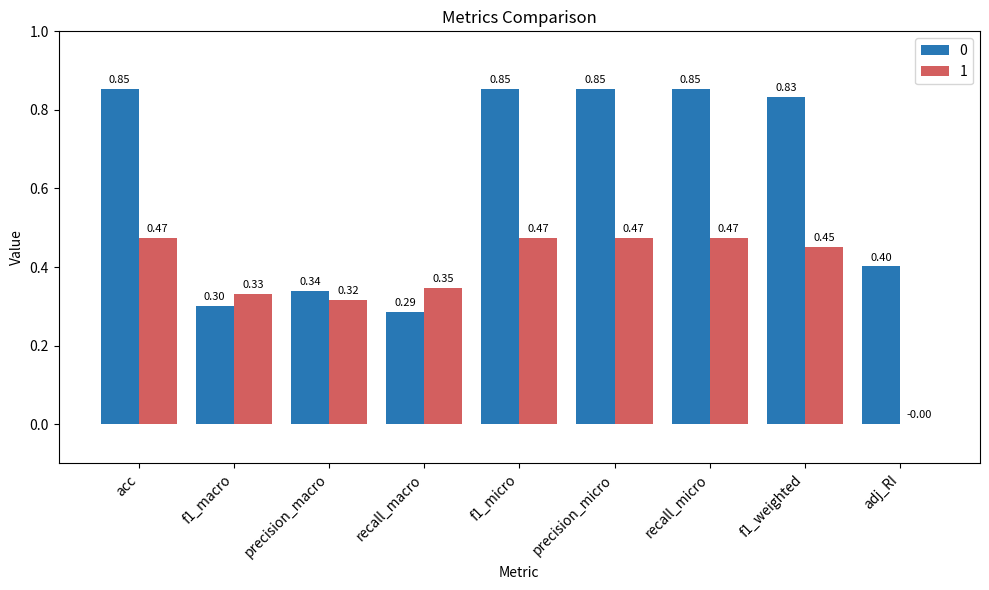

Is the value of 0 at f1_weighted greater than the value of 1 at precision_macro?

Yes